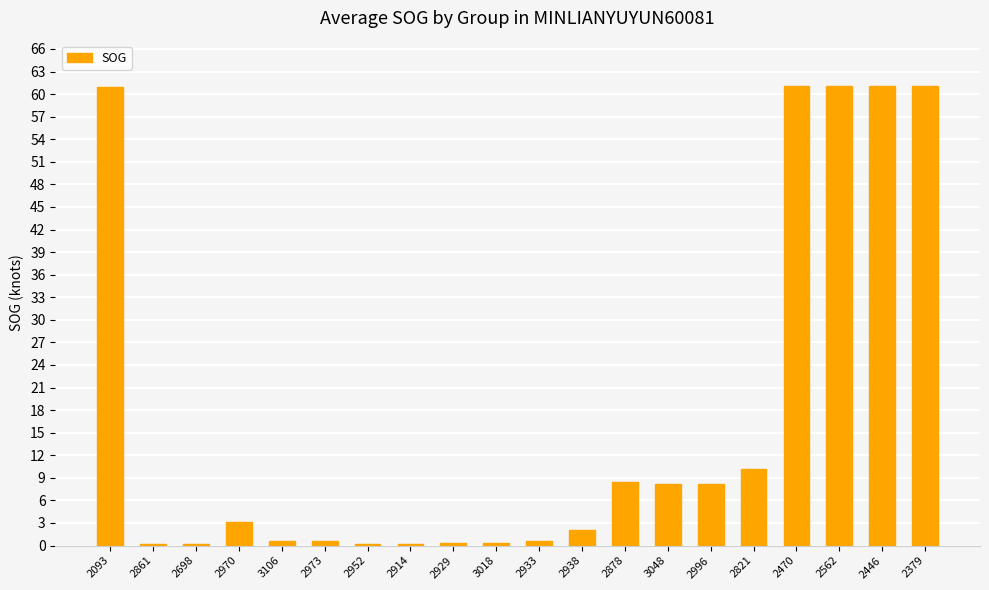

Count the number of categories in the chart.

20